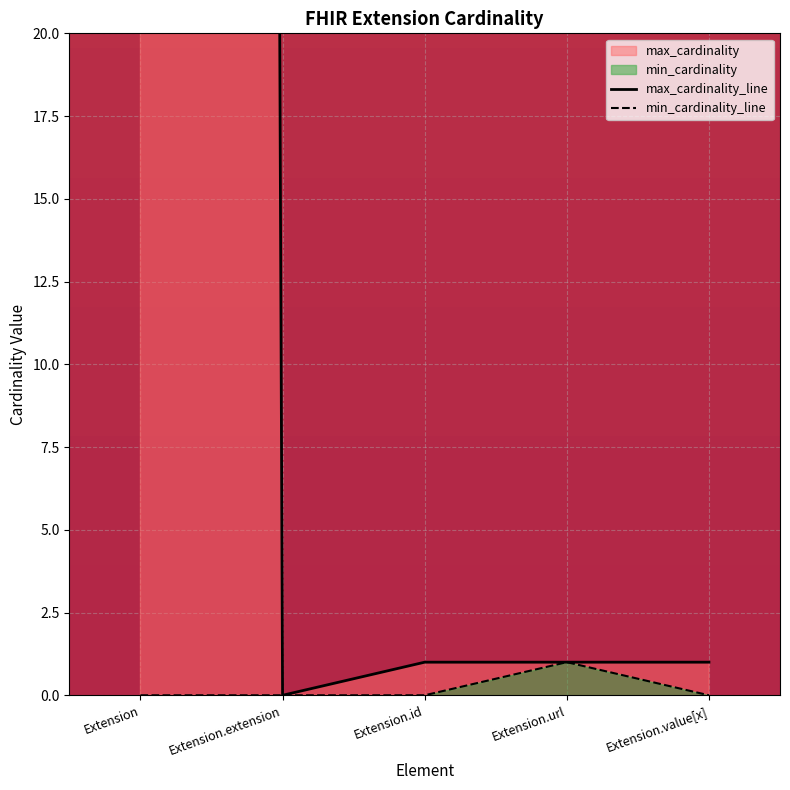

What position from the right is Extension.extension?

4